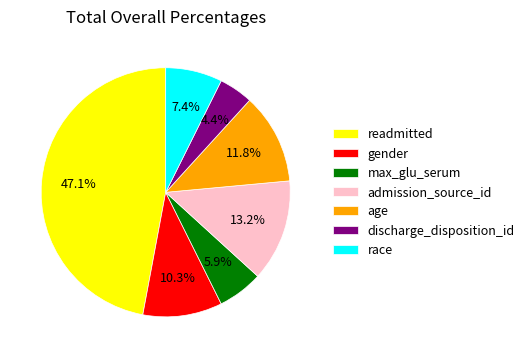

What percentage is the age slice, to the nearest percent?

12%